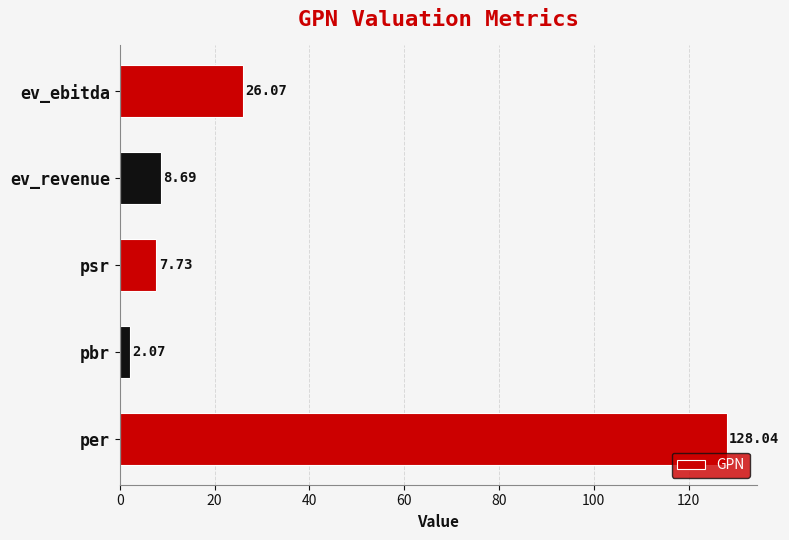

What is the ratio of the value at pbr to the value at psr?

0.3